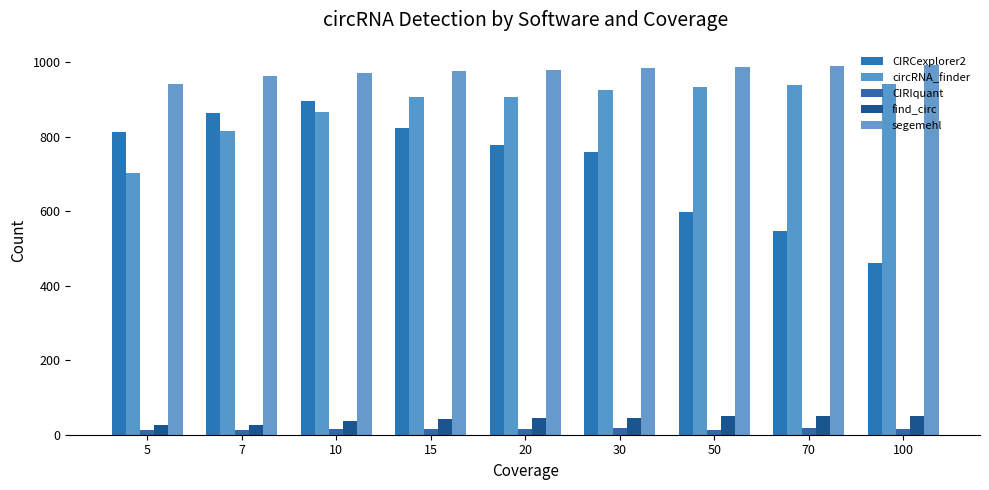

Which category has the lowest value in the CIRCexplorer2 series?

100